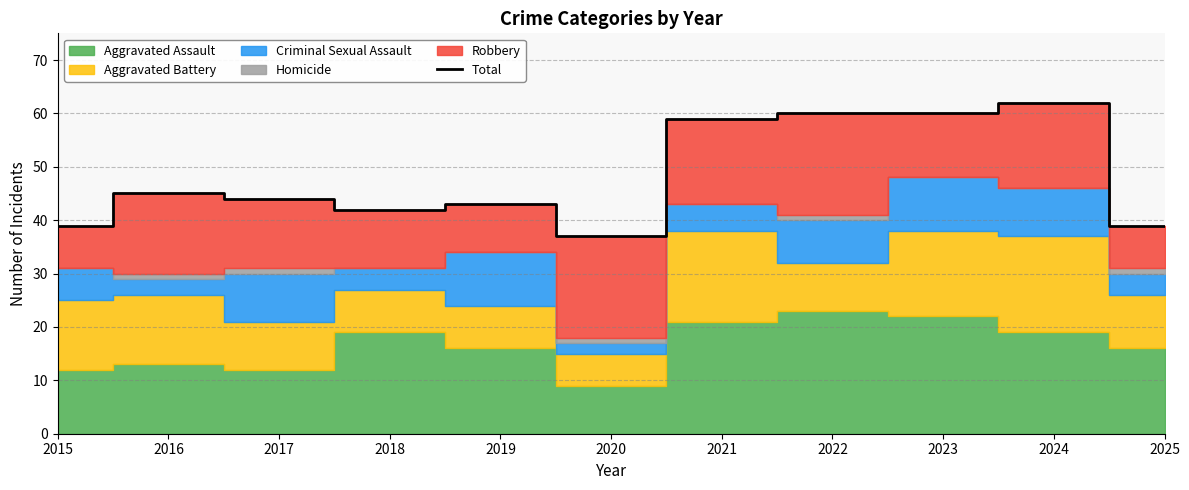

What is the minimum value shown in the chart?

37